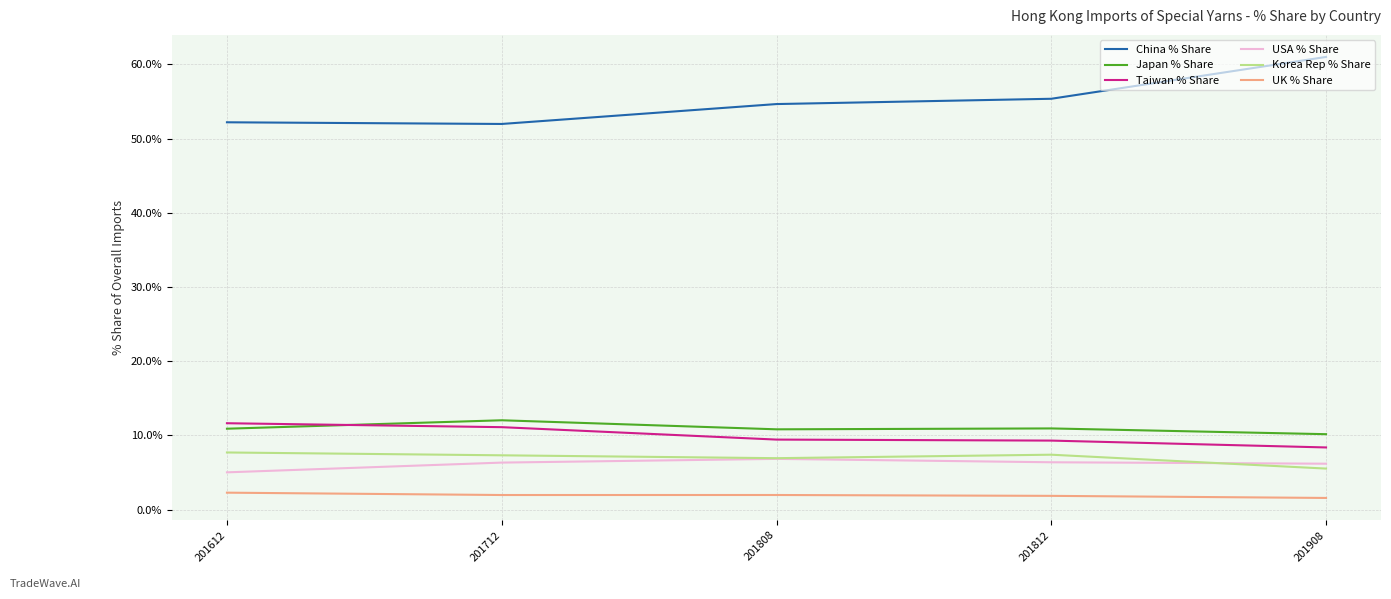

True or false: Taiwan % Share and UK % Share cross at least once.

False